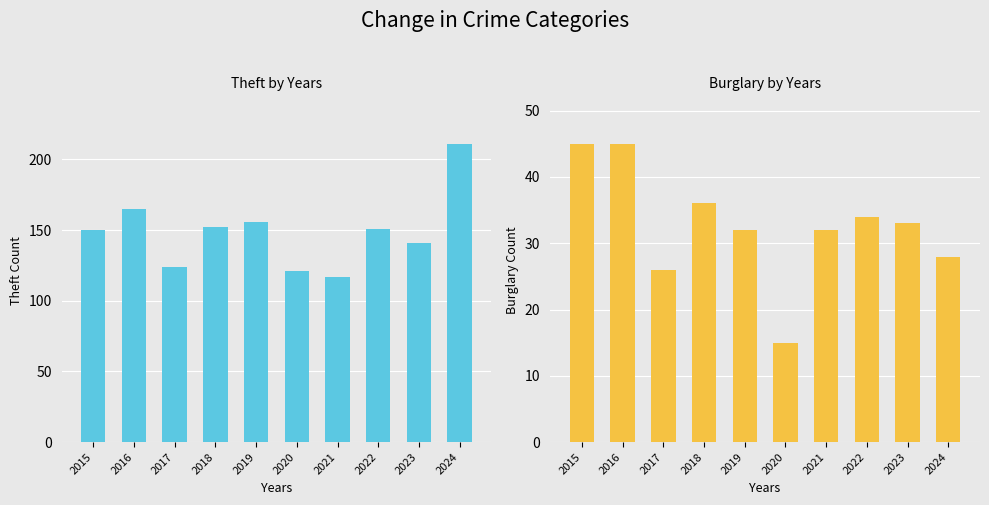

What is the maximum value shown in the chart?

211